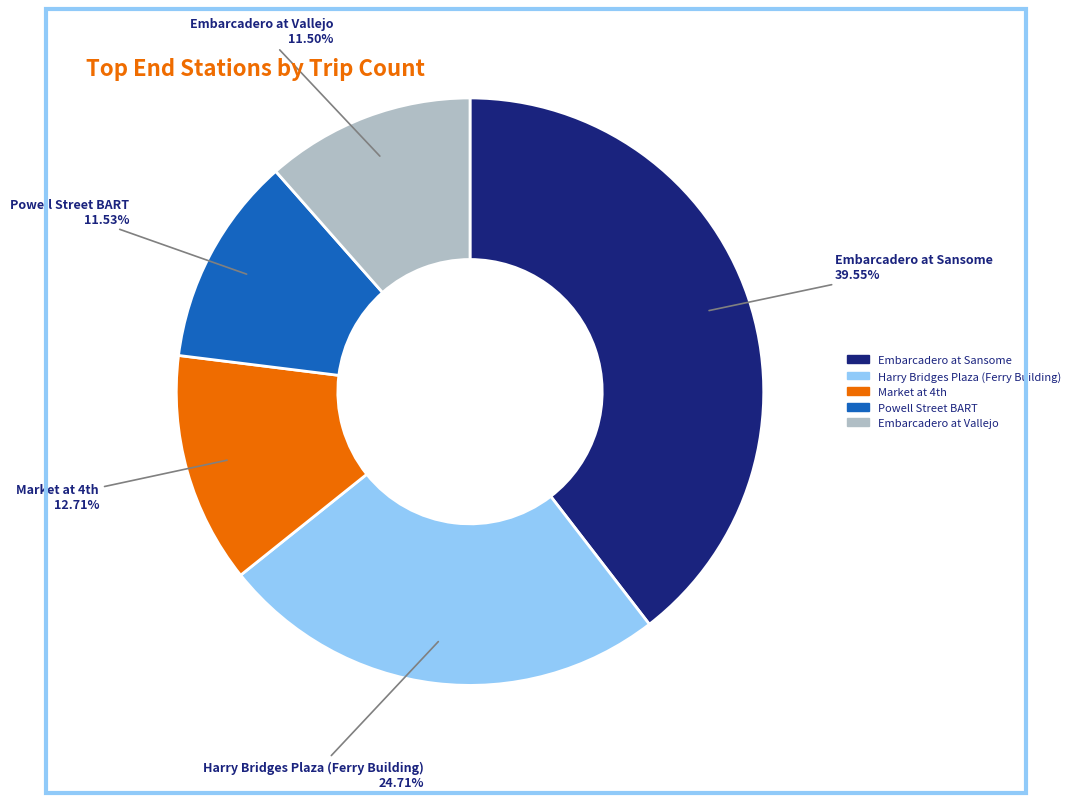

Between Embarcadero at Sansome and Embarcadero at Vallejo, which is larger?

Embarcadero at Sansome